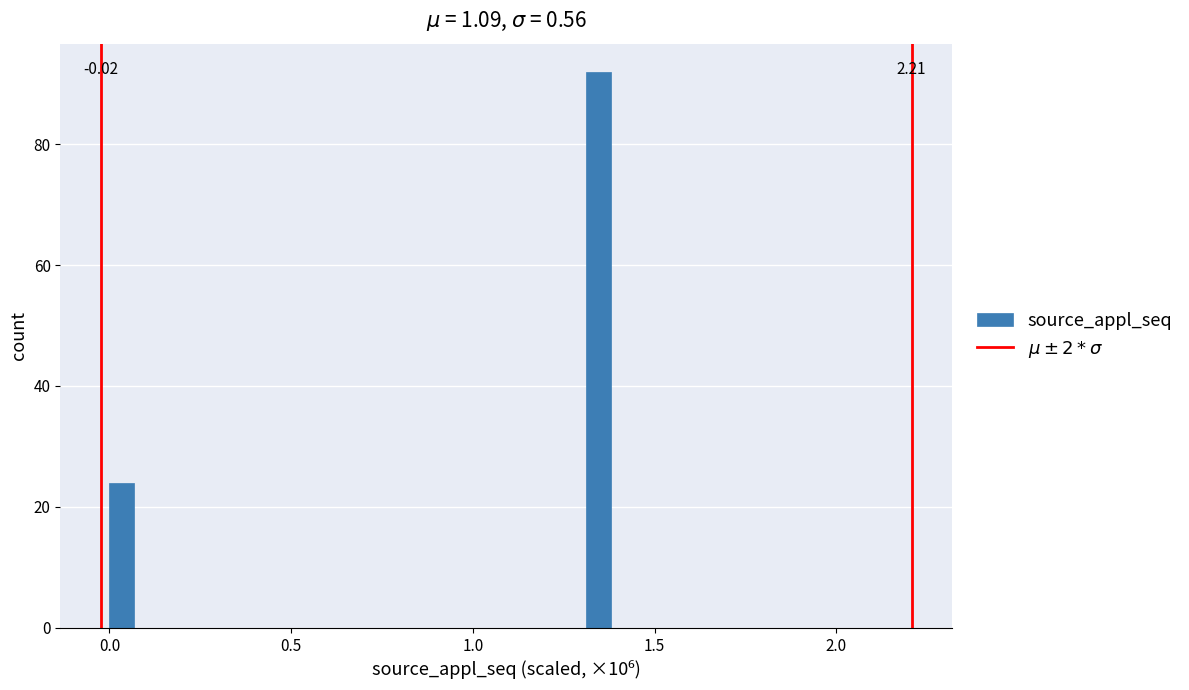

Around what value on the x-axis is the tallest bar? Give the approximate position of its centre, as read against the axis.

1.35